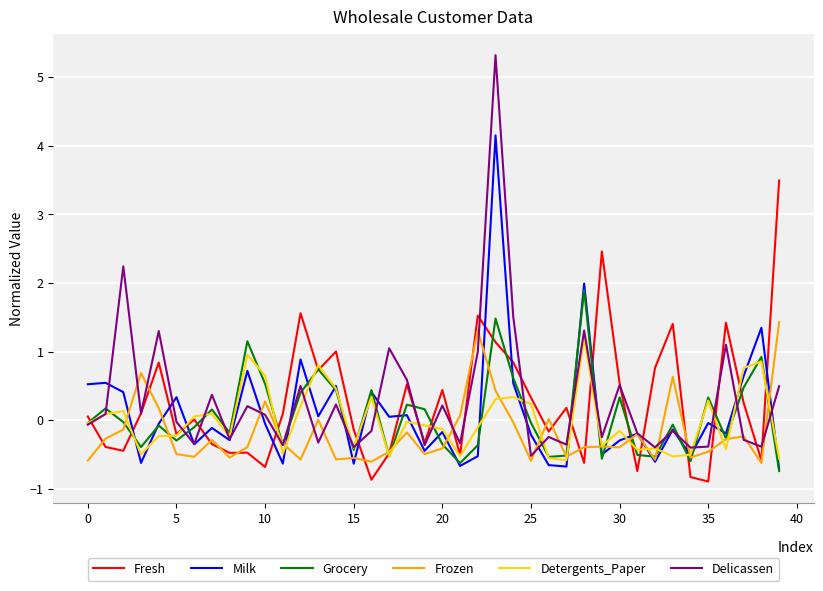

What is the greatest value displayed?

5.3